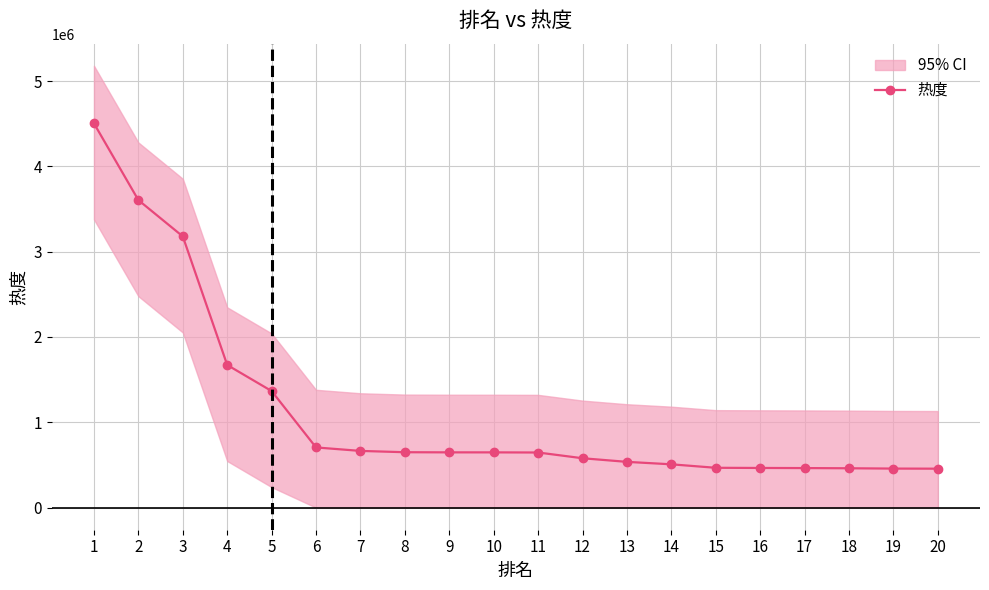

List the labels in order of value, smallest first.

20, 19, 18, 17, 16, 15, 14, 13, 12, 11, 10, 9, 8, 7, 6, 5, 4, 3, 2, 1